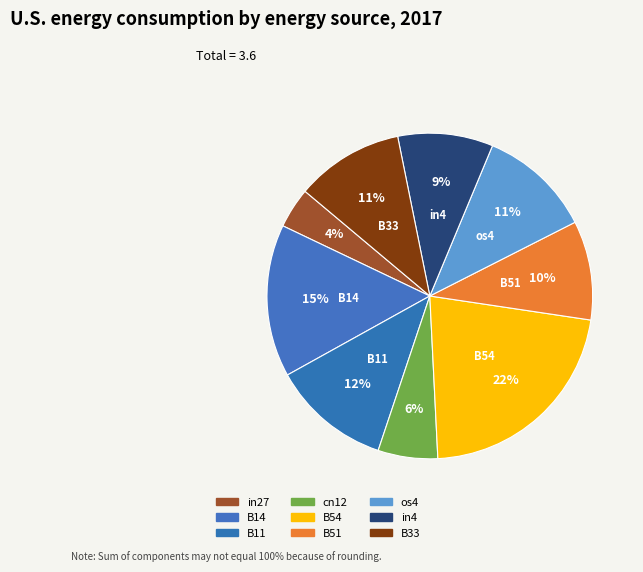

Combined, what portion of the pie is B51 and B54?

31.7%